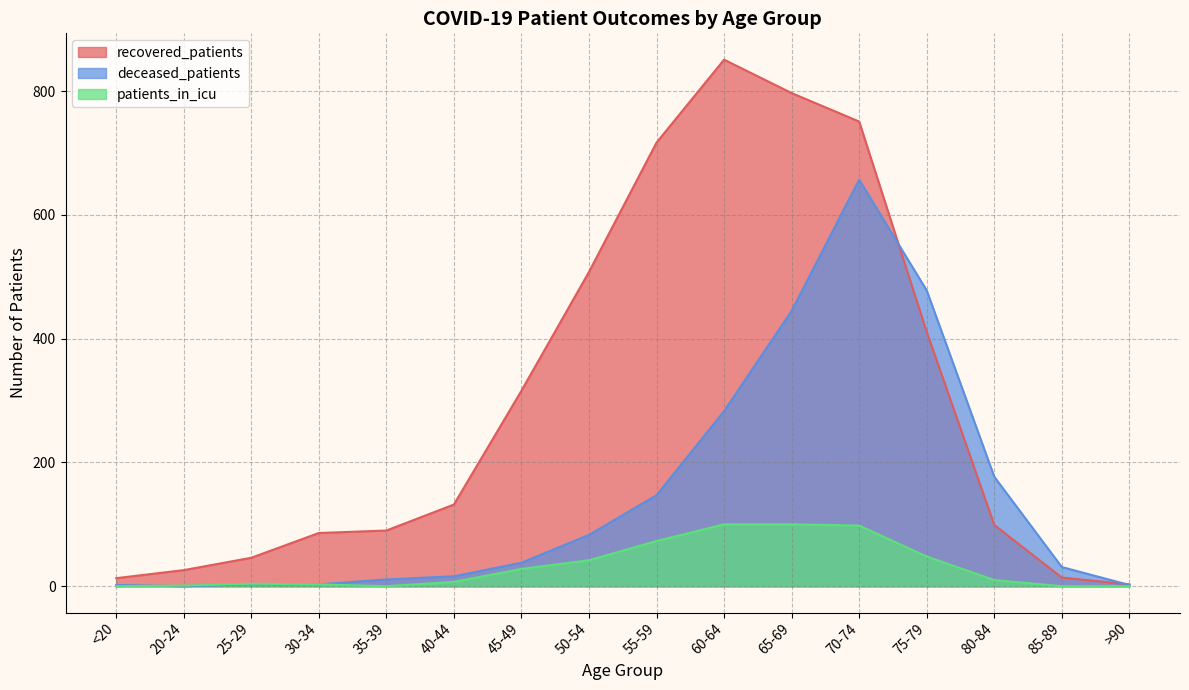

How many values in the deceased_patients series exceed 38?

7